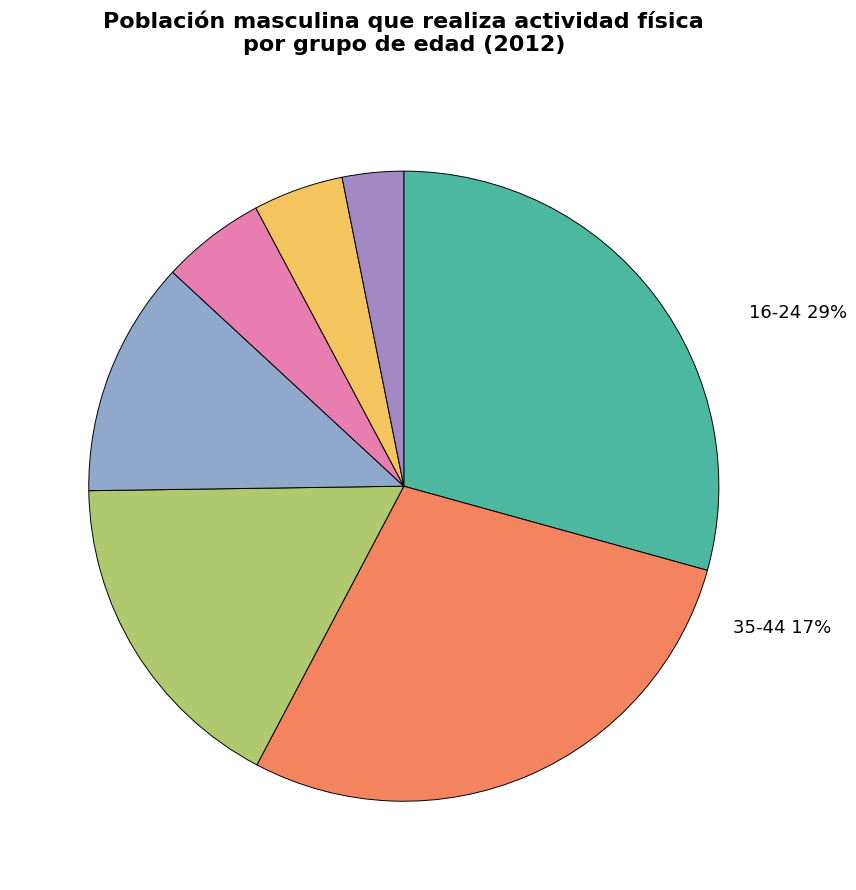

What percentage is NOT represented by 25-34?

71.6%